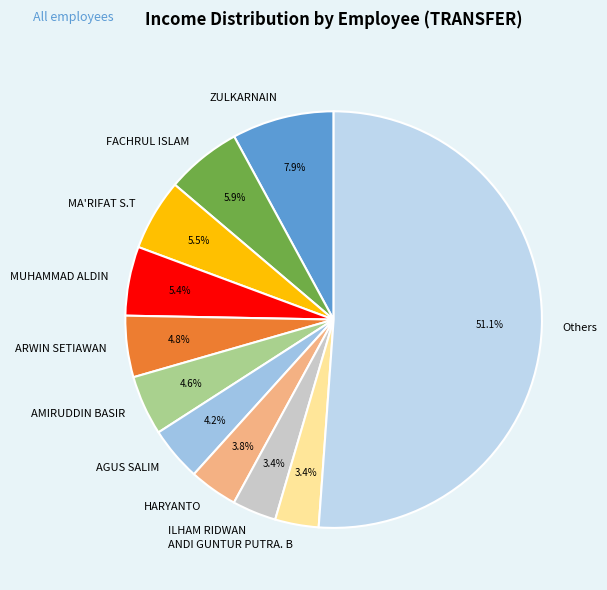

Which category has the biggest portion of the pie?

Others